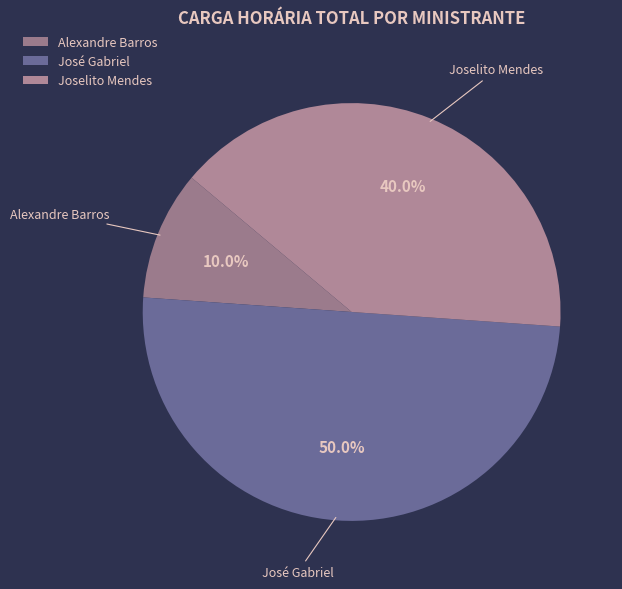

Is the sum of José Gabriel and Alexandre Barros greater than half?

Yes